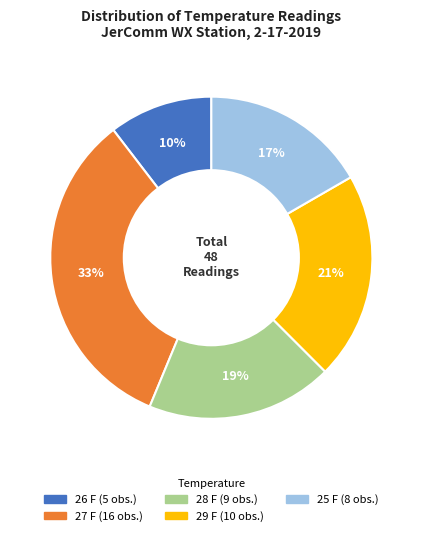

Rank the categories by value from lowest to highest.

26 F, 25 F, 28 F, 29 F, 27 F